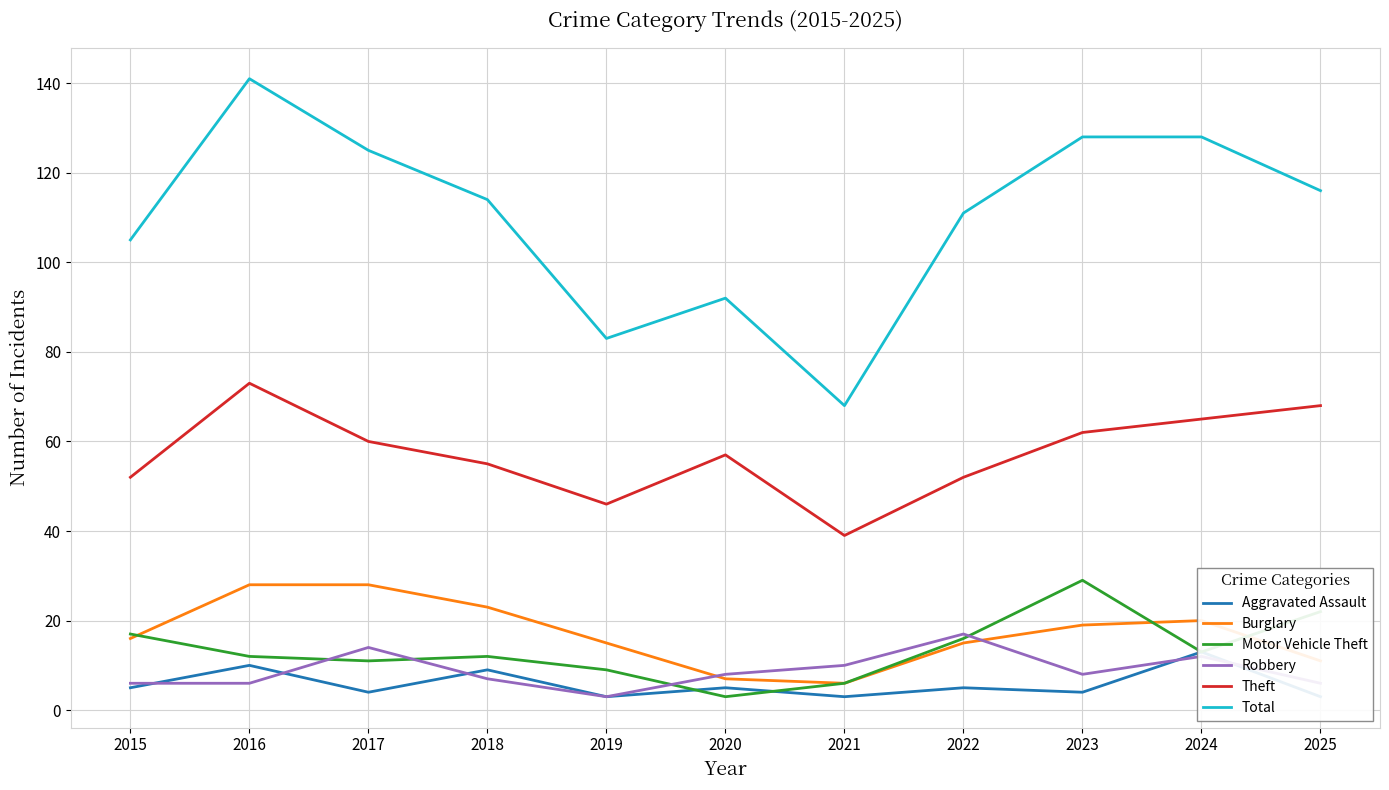

At which category does Theft reach its first local valley?

2019